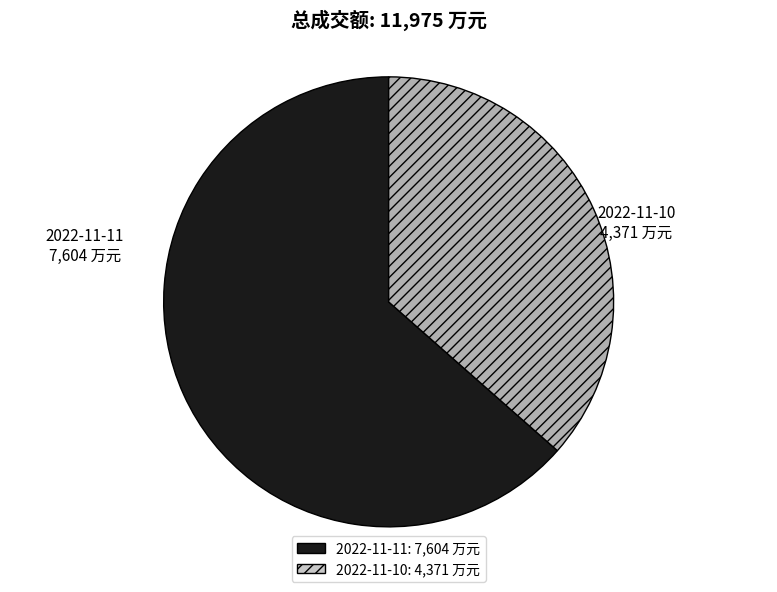

Rank the categories by value from lowest to highest.

2022-11-10, 2022-11-11